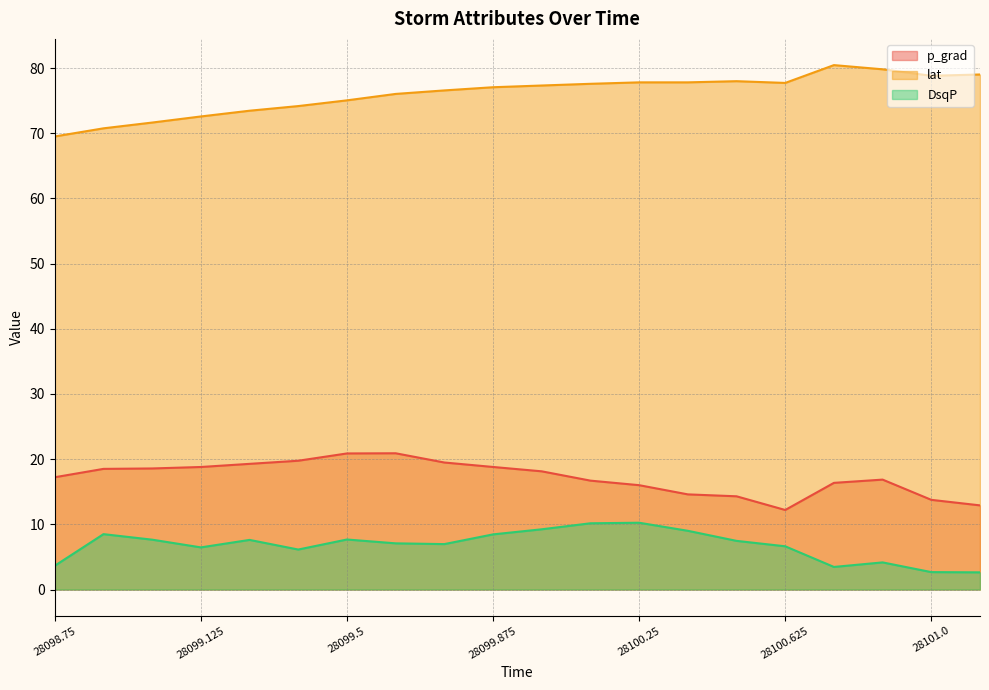

Where is DsqP nearest to the value 6?

28099.375